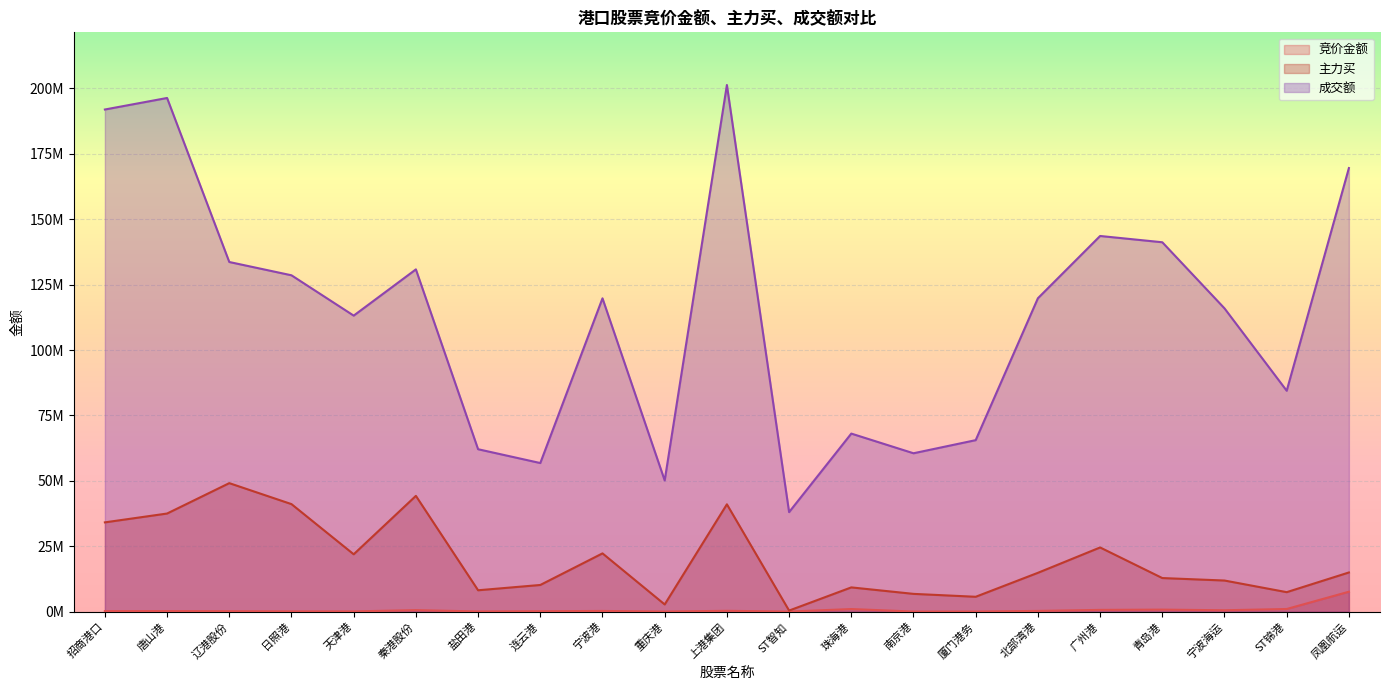

At how many categories does at least one series exceed 11626723?

21